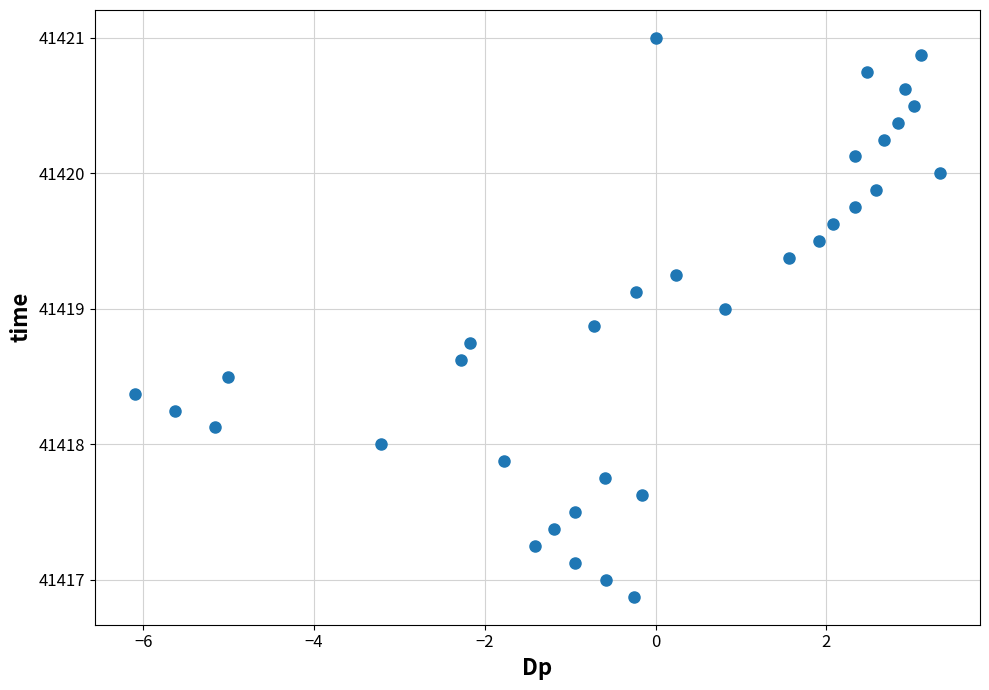

What is the range of X values (max minus min)?

9.4